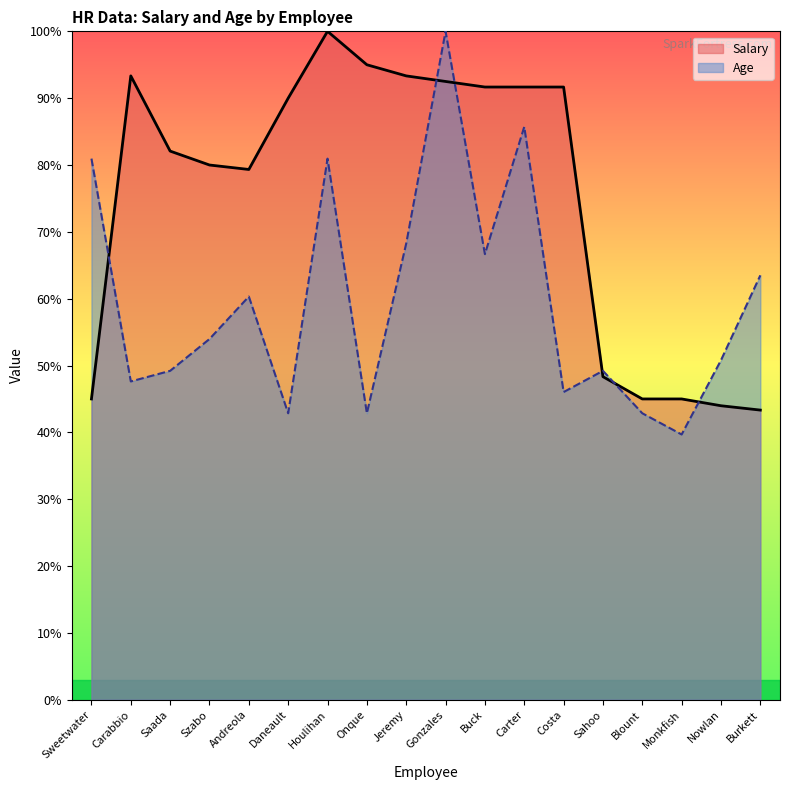

At Costa, list the series in order from smallest to largest.

Age, Salary